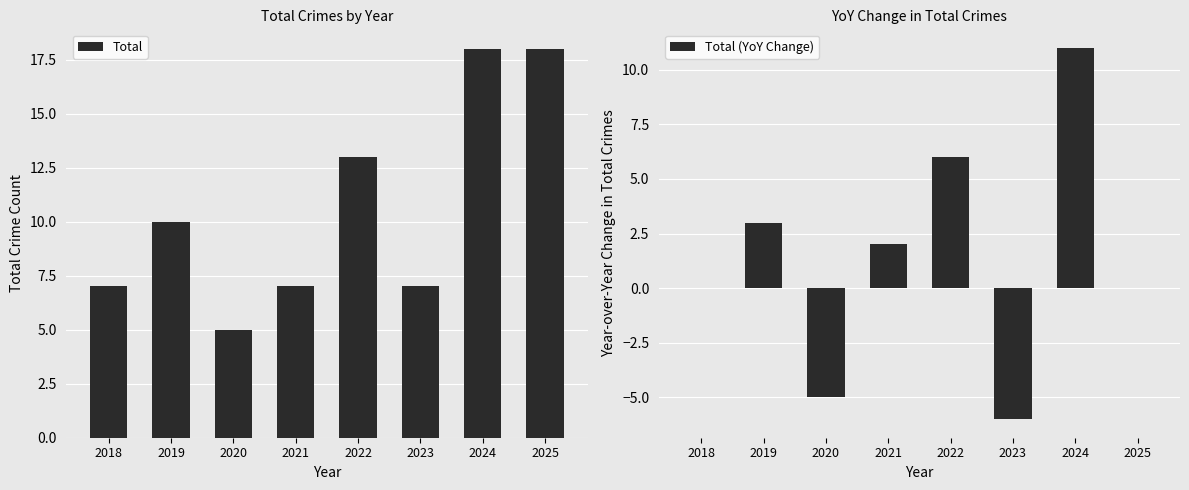

Reading left to right, what are all the values shown in this chart?

Total: 7	10	5	7	13	7	18	18
Total (YoY Change): 0	3	-5	2	6	-6	11	0